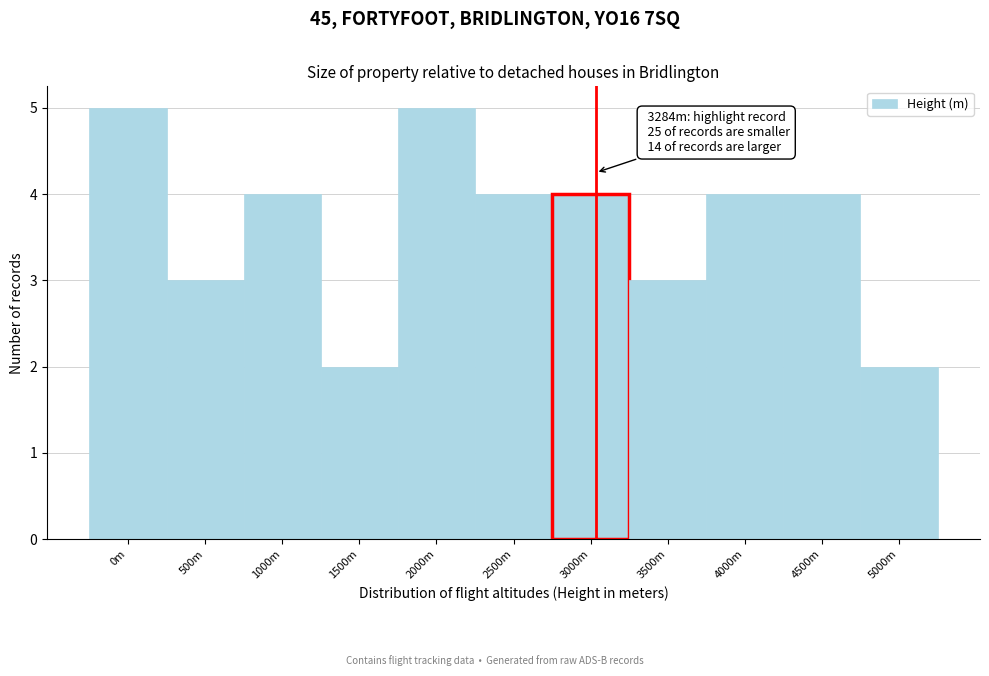

Reading left to right, extract all data points from this chart.

5	3	4	2	5	4	4	3	4	4	2